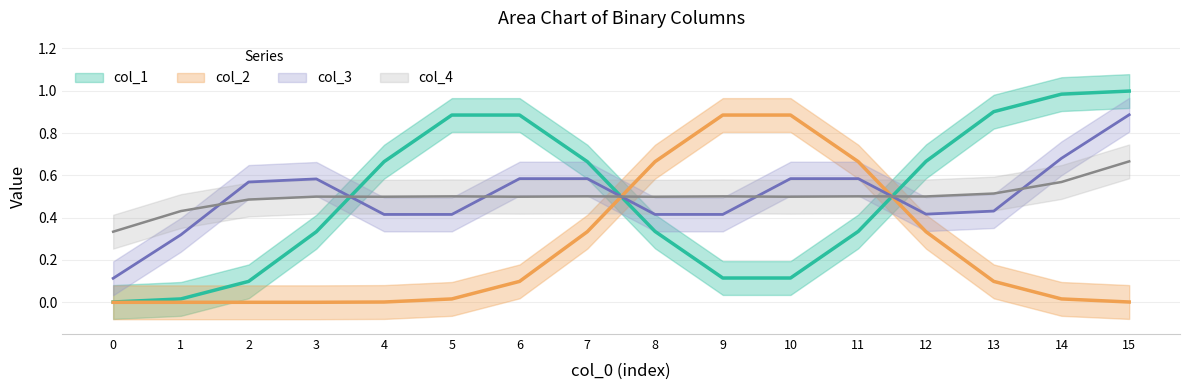

Is it true that col_1 equals 1 at 12?

False